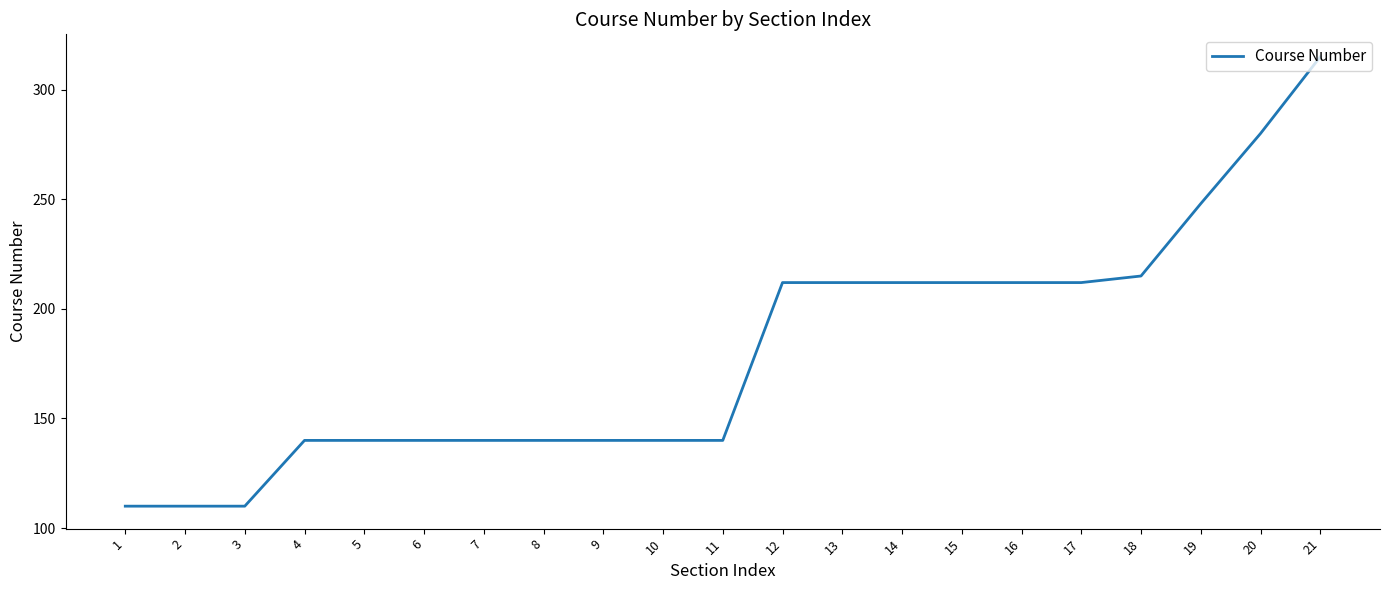

Reading left to right, transcribe all the data shown in this chart.

1=110	2=110	3=110	4=140	5=140	6=140	7=140	8=140	9=140	10=140	11=140	12=212	13=212	14=212	15=212	16=212	17=212	18=215	19=248	20=280	21=315